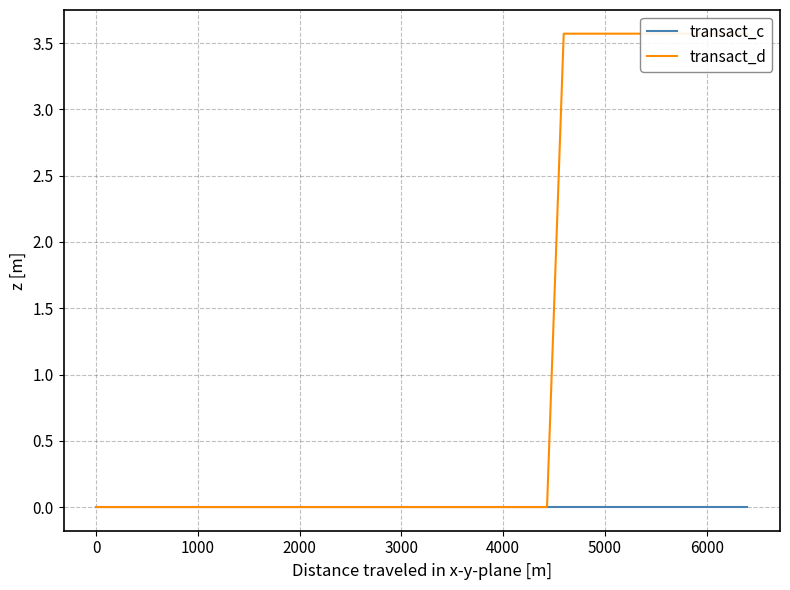

The transact_d series shows -2.3 at 12. True or false?

False